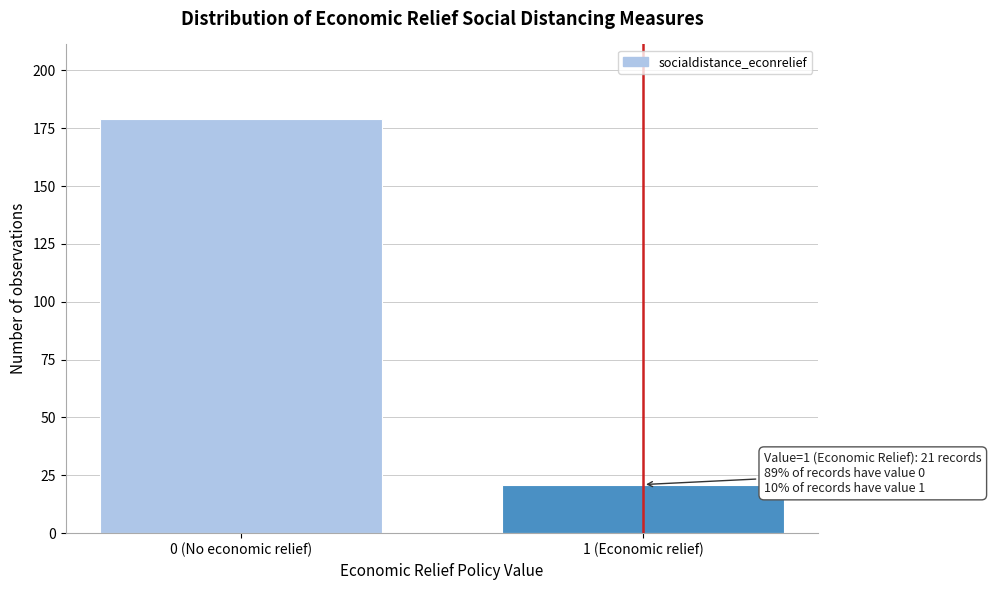

Reading left to right, transcribe all the data shown in this chart.

179	21